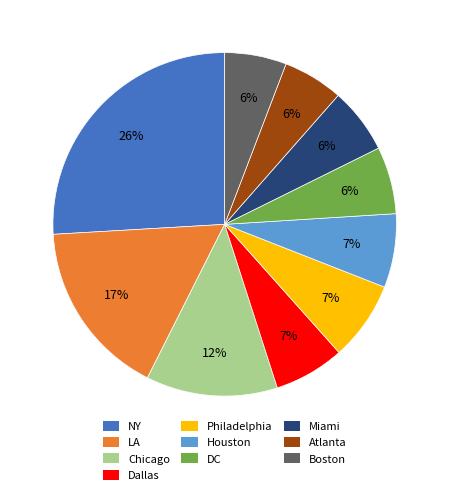

What percentage is the Philadelphia slice, to the nearest percent?

7%